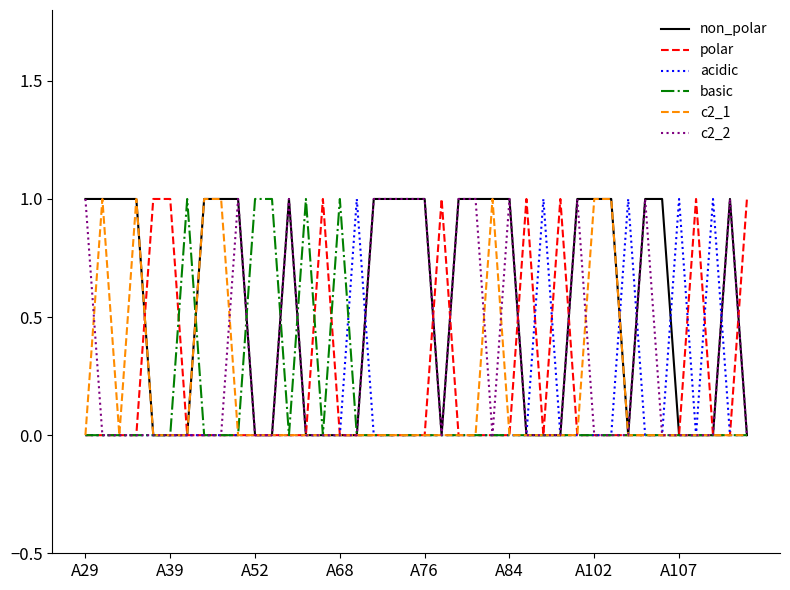

At how many categories does at least one series exceed 0?

40